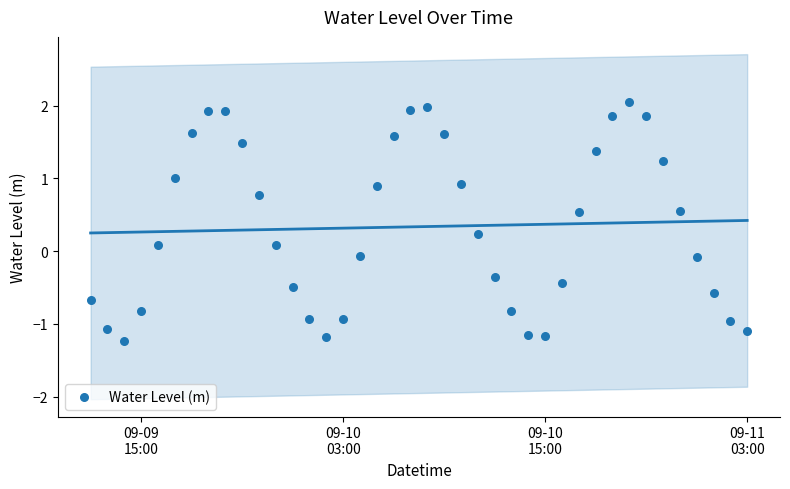

What is the range of Y values (max minus min)?

3.3